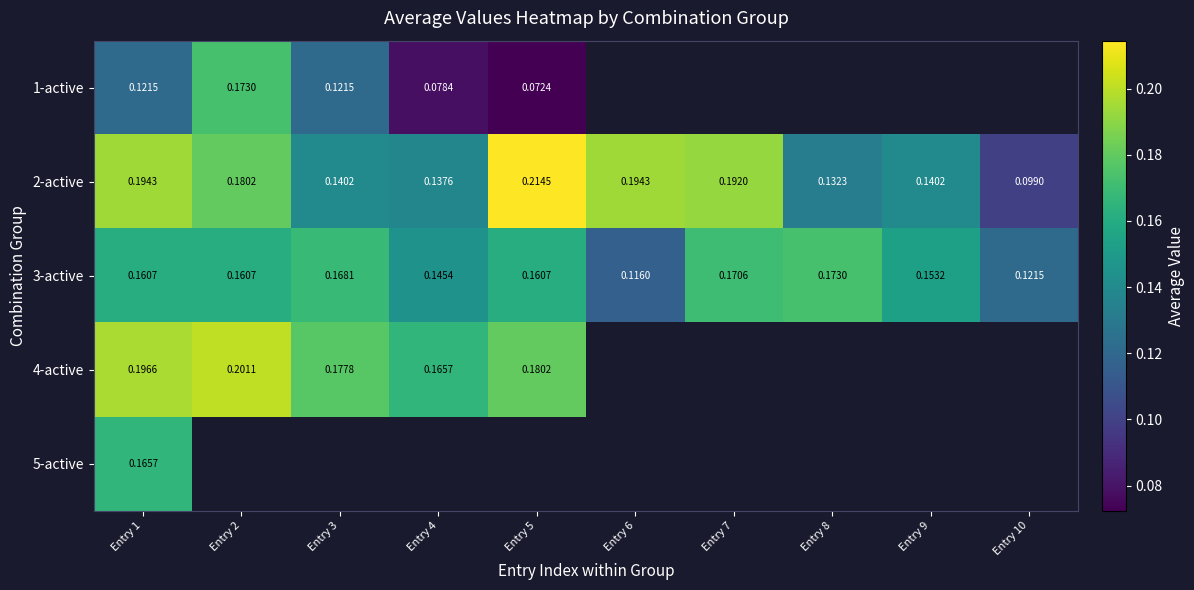

Count the 2-active values in the range 0 to 1.

10